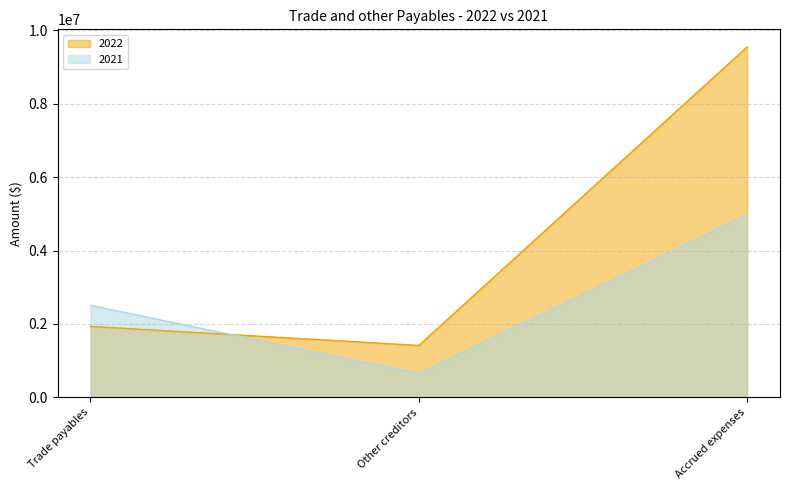

What is the label of the 1st point from the right?

Accrued expenses